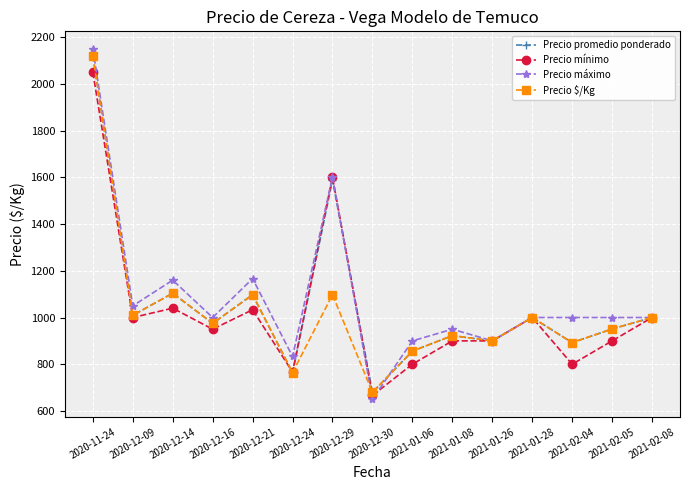

Is the value of Precio promedio ponderado at 2021-01-28 greater than the value of Precio mínimo at 2021-01-26?

Yes